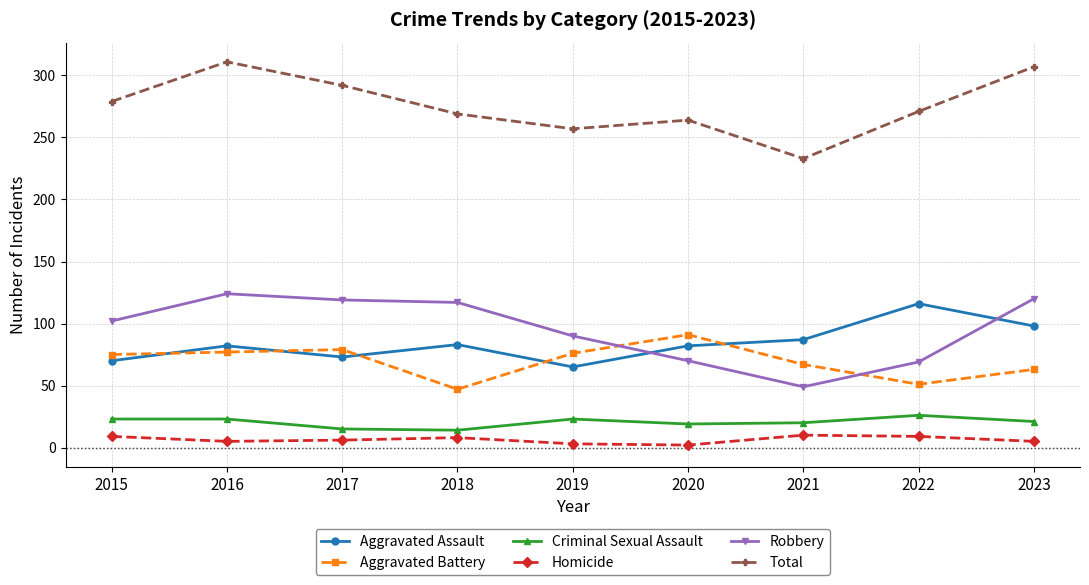

Which series has the widest spread of values?

Total